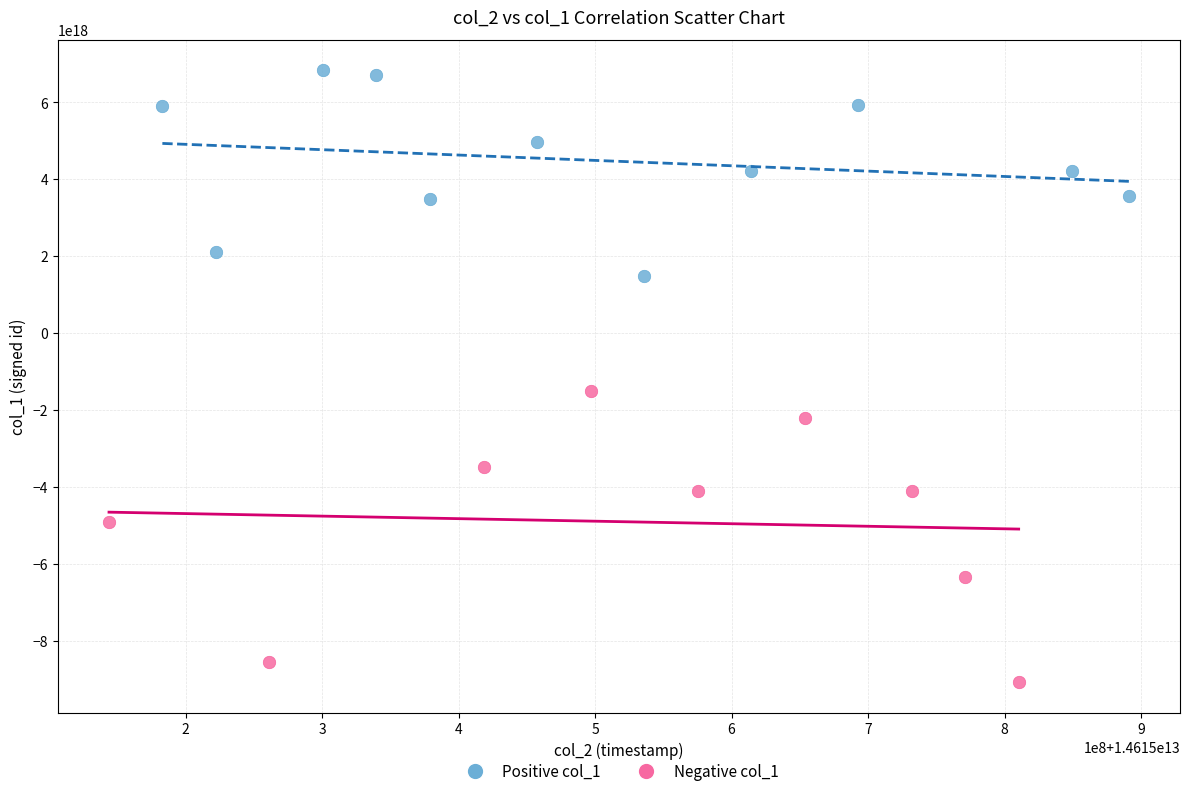

What are all the series names shown in the legend?

Positive col_1, Negative col_1